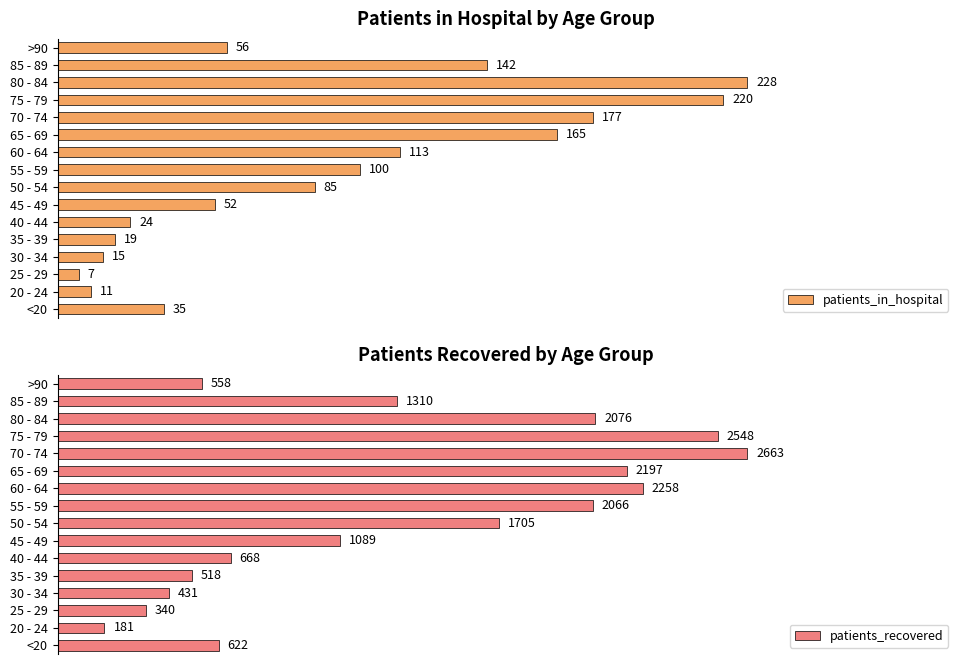

List the labels in order of patients_recovered value, smallest first.

20 - 24, 25 - 29, 30 - 34, 35 - 39, >90, <20, 40 - 44, 45 - 49, 85 - 89, 50 - 54, 55 - 59, 80 - 84, 65 - 69, 60 - 64, 75 - 79, 70 - 74